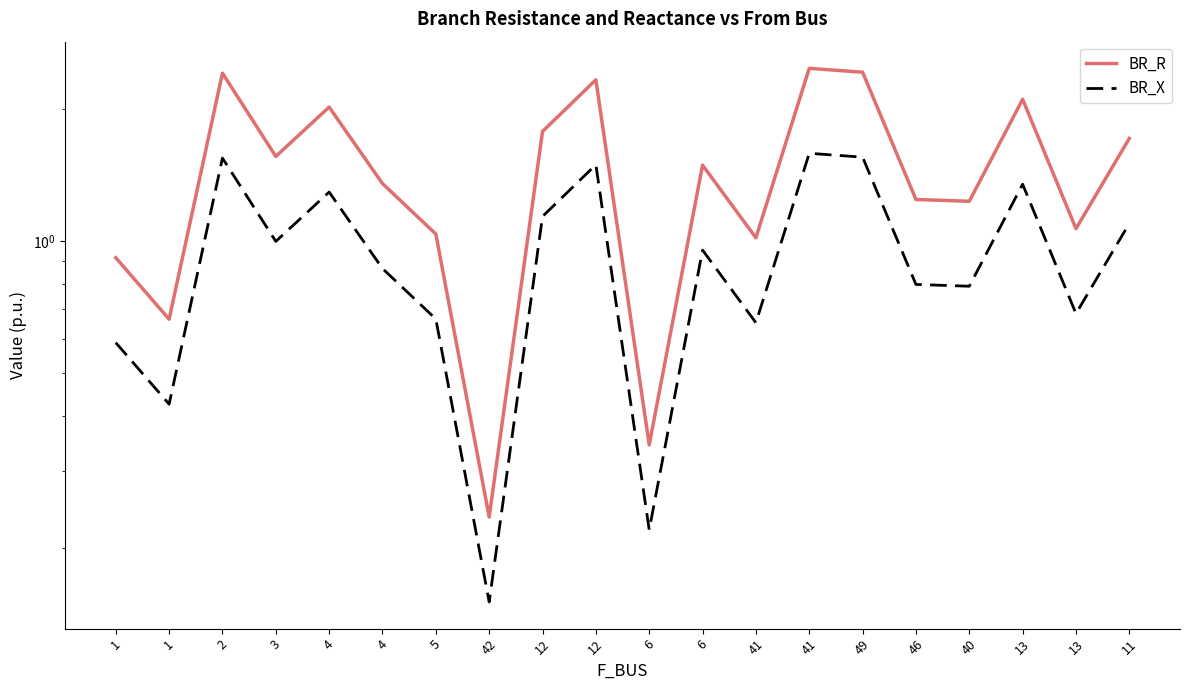

True or false: BR_X and BR_R cross at least once.

False